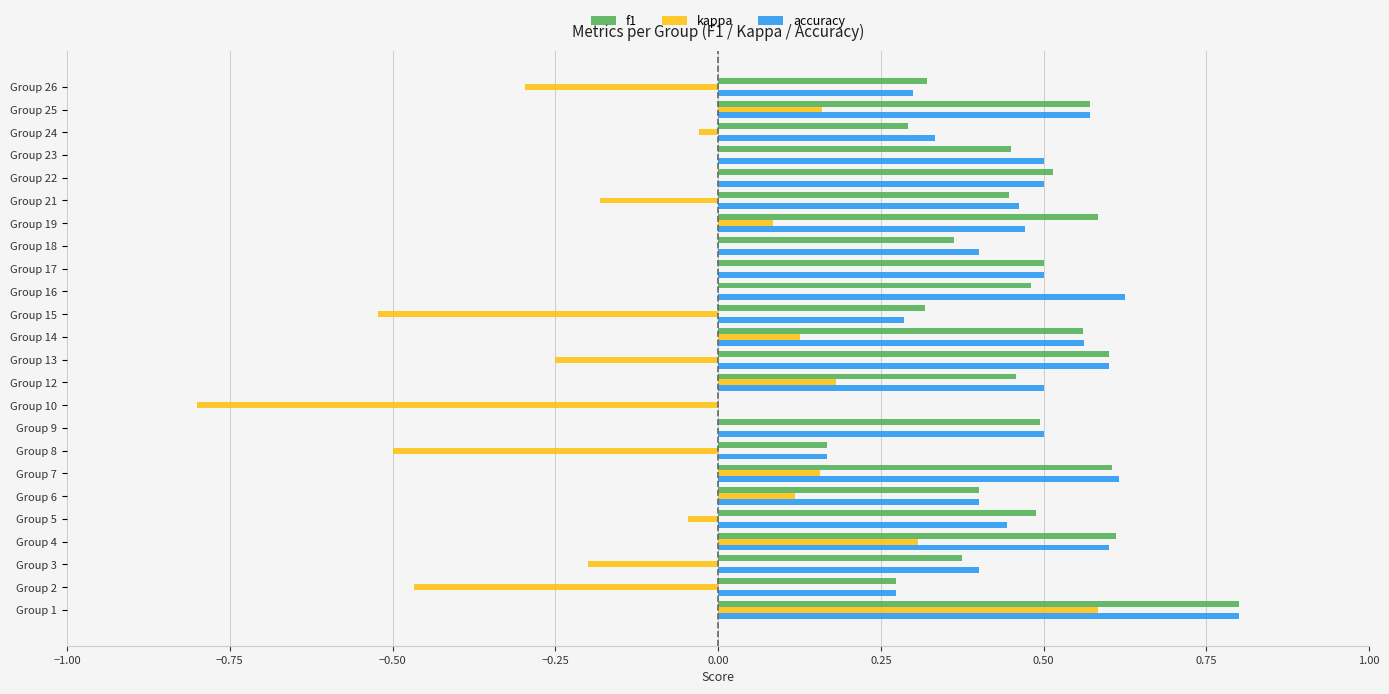

What is the maximum value for accuracy?

0.8